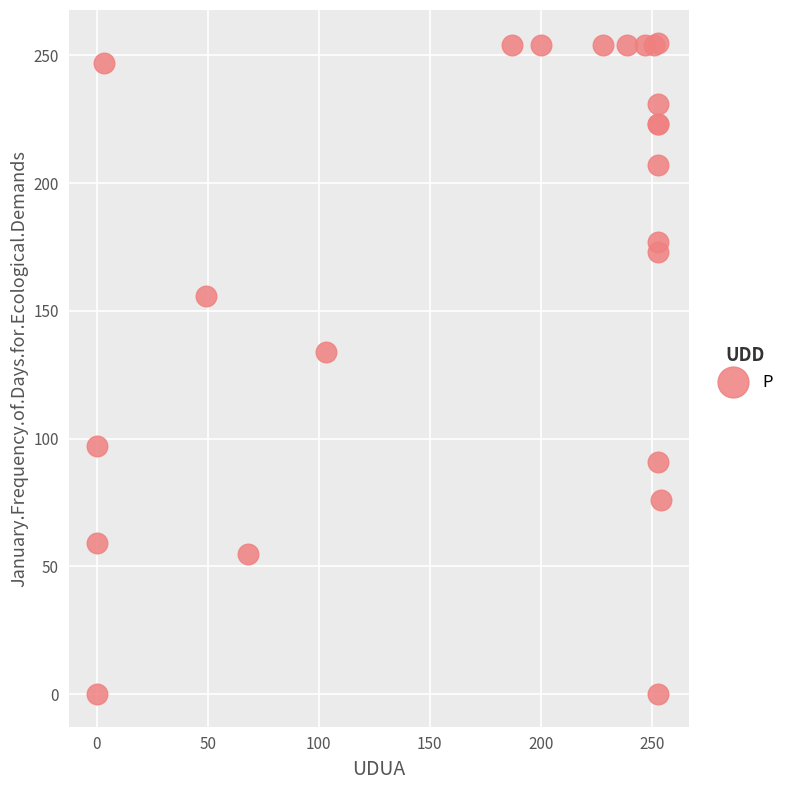

What Y value in the scatter plot is closest to 127?

134